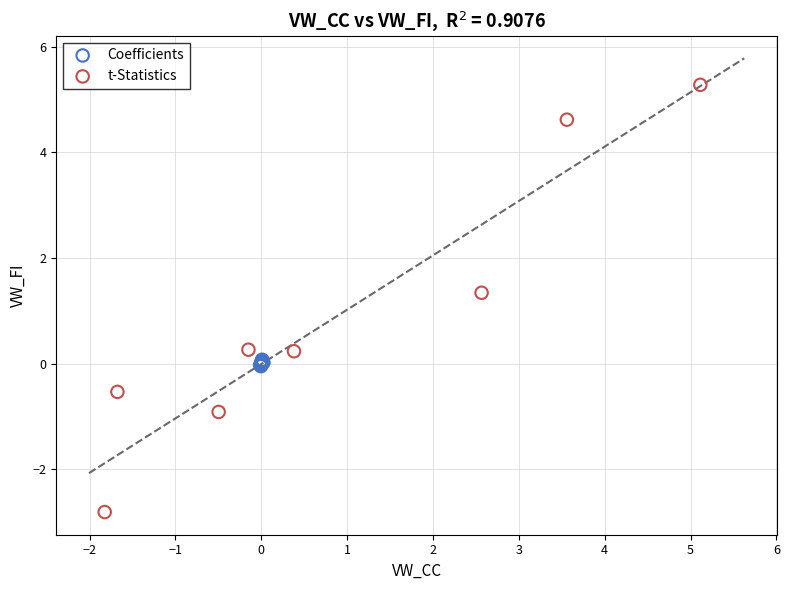

Which series has the largest Y range (max minus min)?

t-Statistics